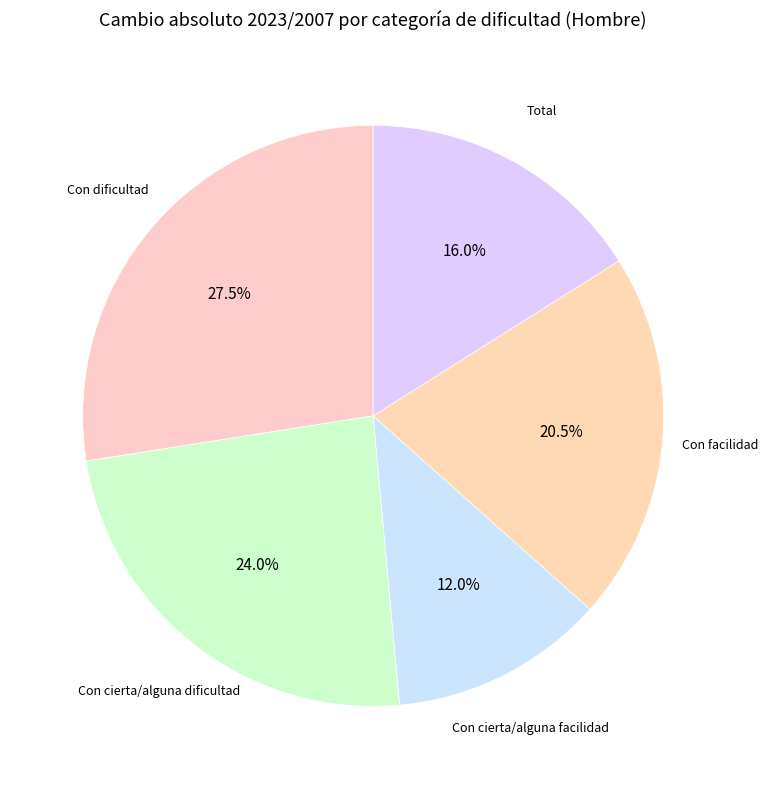

Rank the categories by value from highest to lowest.

Con dificultad, Con cierta/alguna dificultad, Con facilidad, Total, Con cierta/alguna facilidad